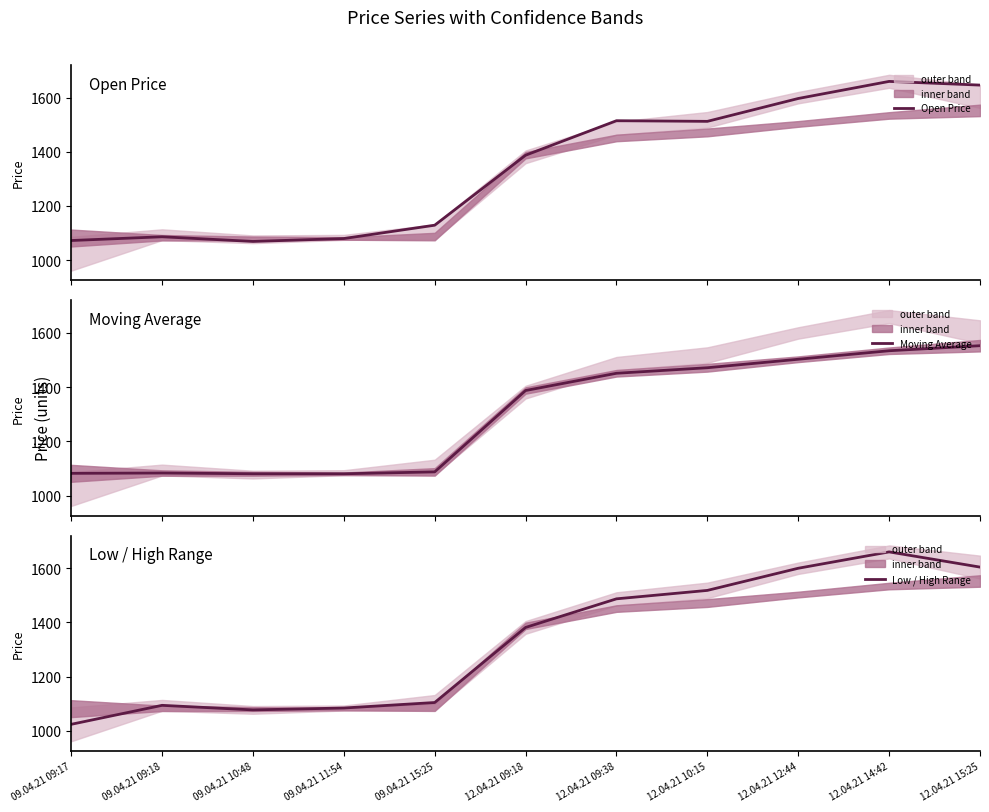

Rank the series by their average value, from lowest to highest.

Moving Average, Low / High Range, Open Price